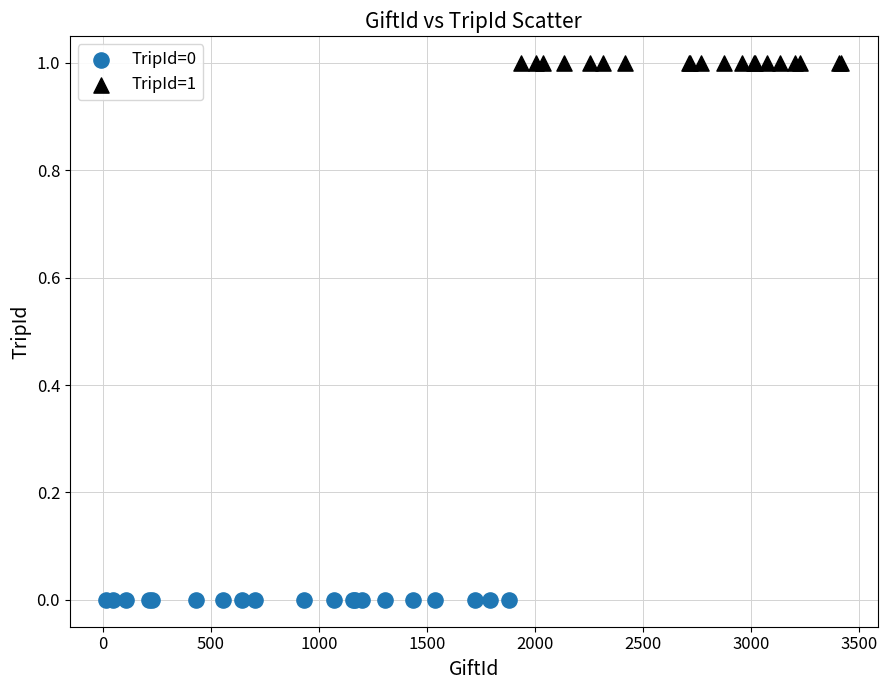

Which series contains the highest Y value?

TripId=1